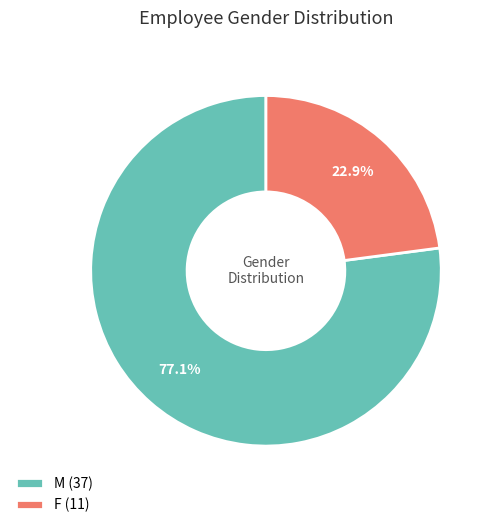

How many segments does this pie chart have?

2